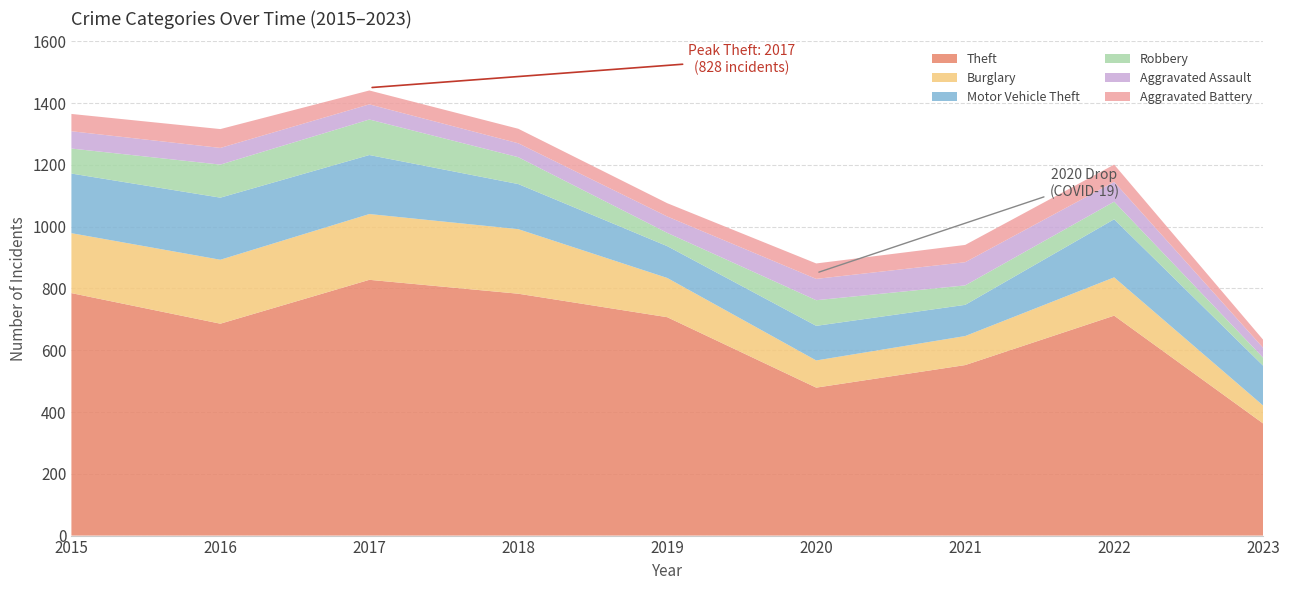

Reading left to right, list all the values displayed in this chart.

Theft: 785	686	828	783	707	479	552	712	363
Burglary: 194	207	213	209	127	88	94	124	58
Motor Vehicle Theft: 193	201	191	146	103	112	101	188	129
Robbery: 81	107	115	87	43	83	63	57	26
Aggravated Assault: 56	54	49	45	53	69	75	64	32
Aggravated Battery: 56	61	45	47	43	50	56	56	26